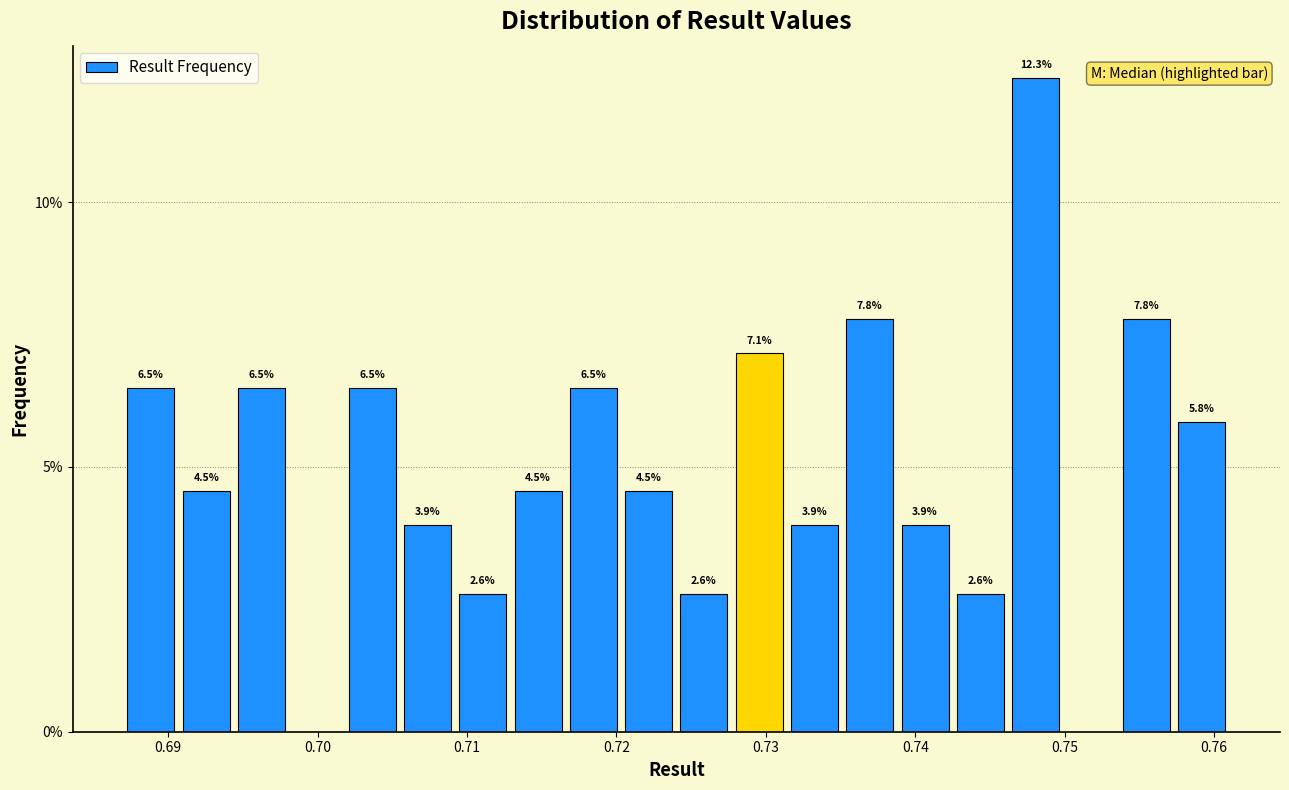

Read against the x-axis, roughly where is the centre of the tallest bar?

0.748